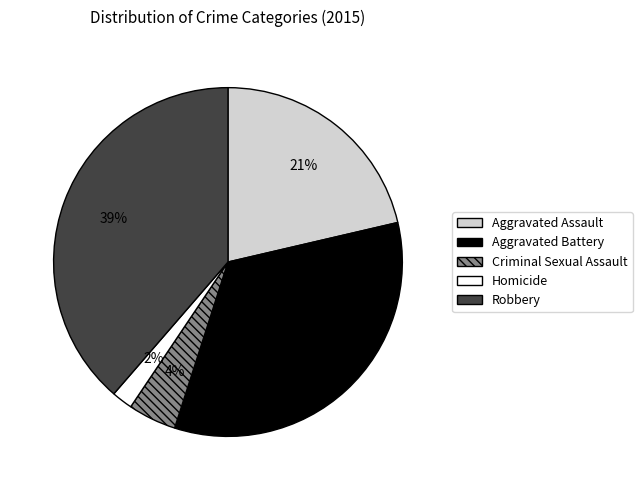

To the nearest percent, what percentage of the pie is Aggravated Assault?

21%